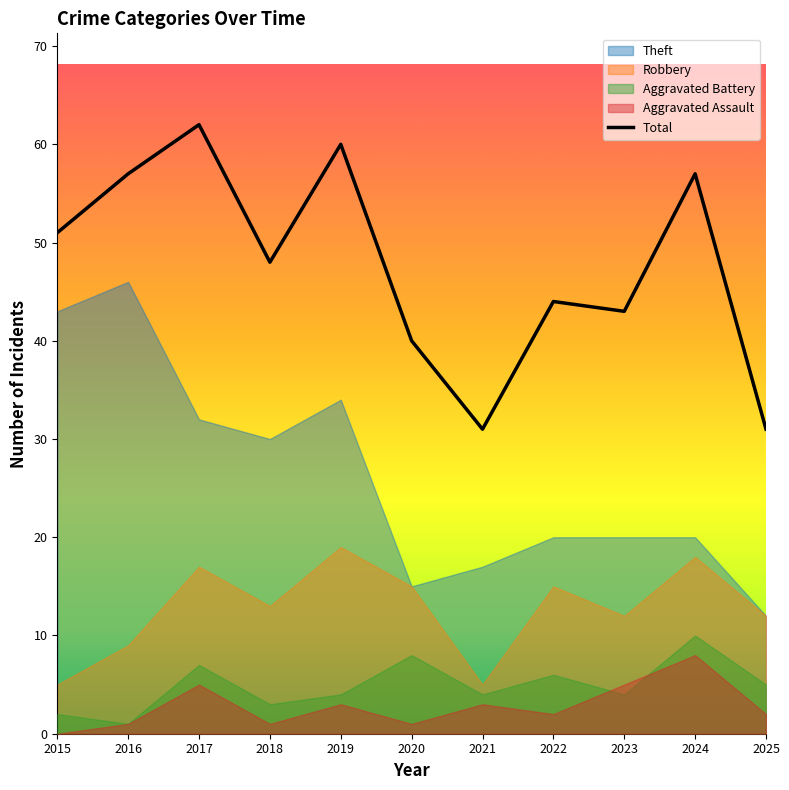

Does the chart display data point markers on the line(s)?

No